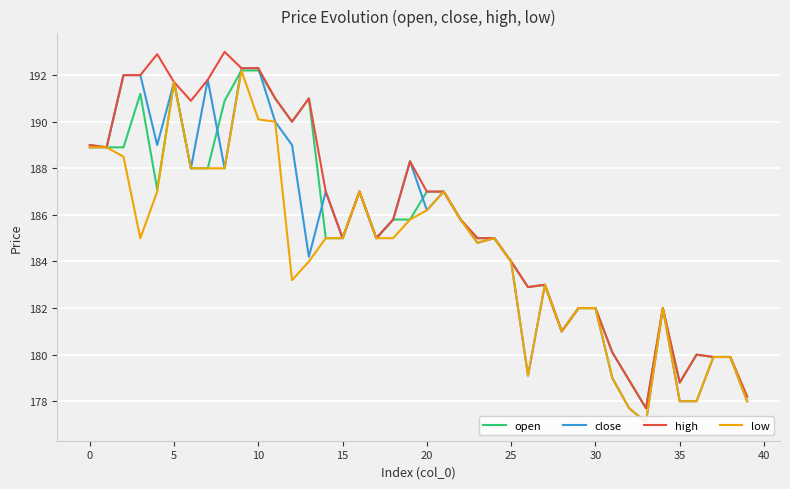

What is the maximum value shown in the chart?

193.0